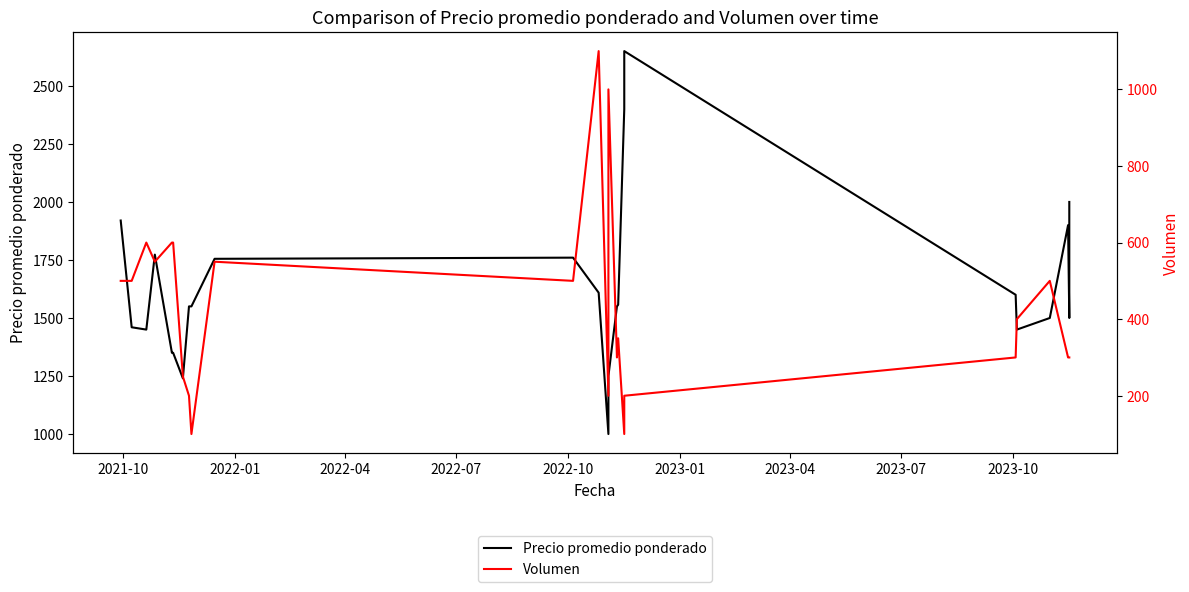

What are all the series names shown in the legend?

Precio promedio ponderado, Volumen